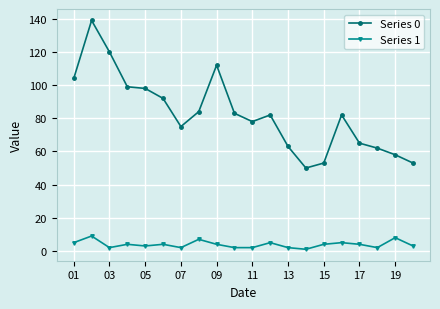

At how many categories does at least one series exceed 109?

3